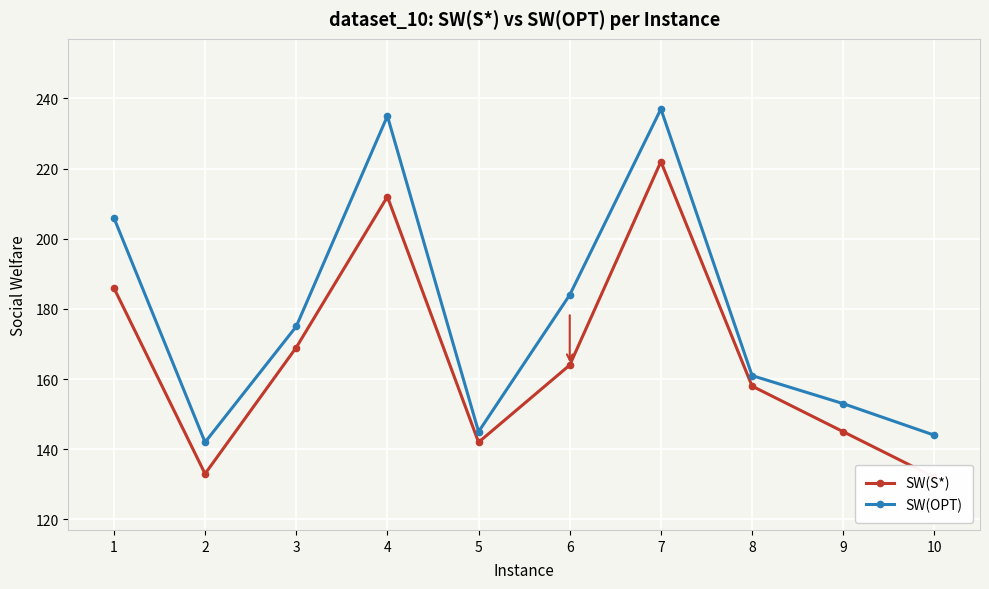

Reading left to right, list all the values displayed in this chart.

SW(S*): 186	133	169	212	142	164	222	158	145	132
SW(OPT): 206	142	175	235	145	184	237	161	153	144